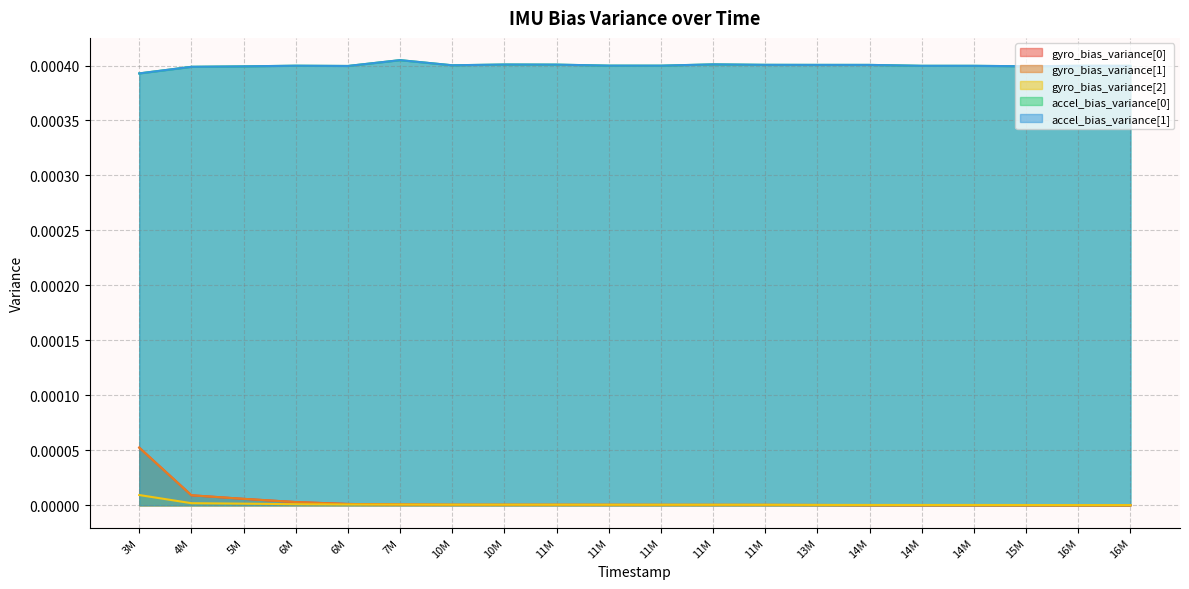

The value of gyro_bias_variance[1] at 11005000 is 0.0. True or false?

True